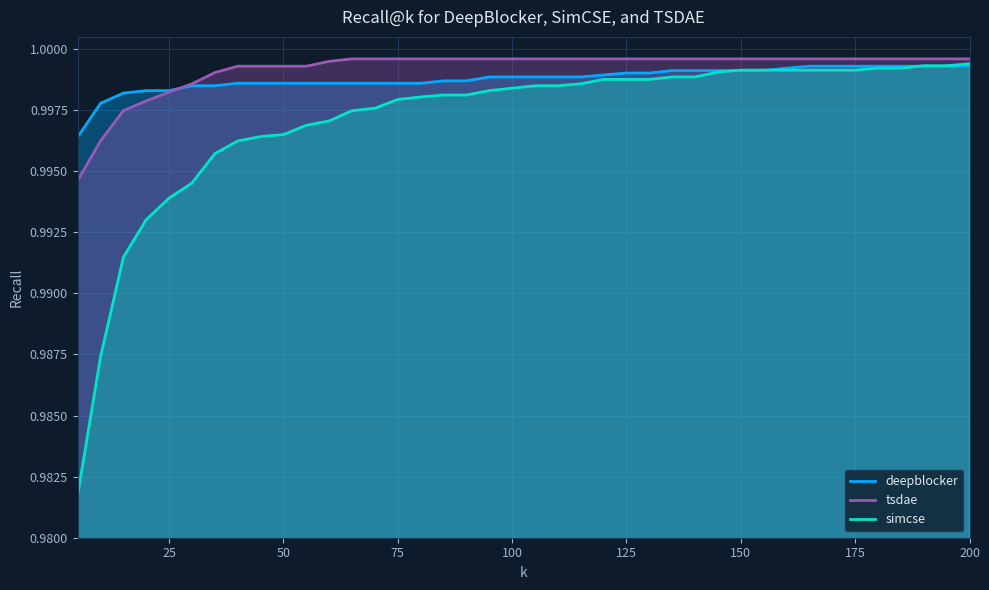

List the series in order of their overall mean, highest first.

tsdae, deepblocker, simcse